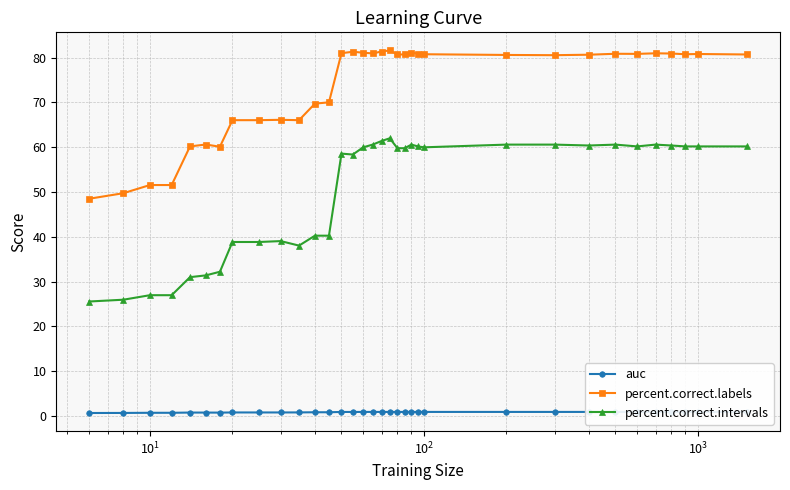

What is the minimum value for percent.correct.intervals?

25.6